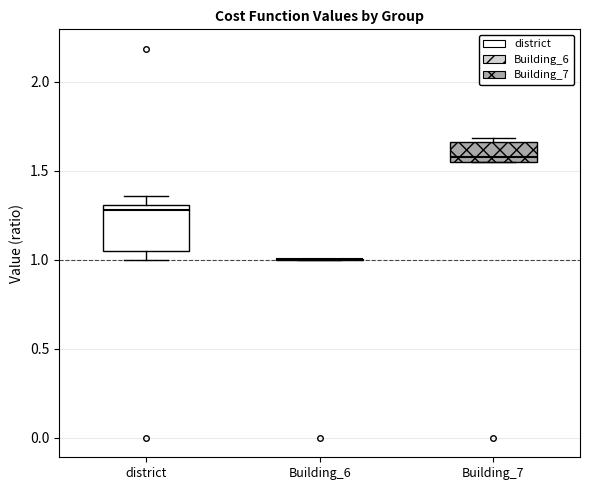

Reading left to right, read every box against the y-axis: the position of its median line, the range the box covers, and the ends of its whiskers. The values are not printed on the chart, so give them approximately, as read against the axis.

district: median 1.30 (just below the box's upper edge), box 1.05 to 1.30, whiskers 1.00 to 1.35
Building_6: box collapsed to a line at 1.00, whiskers 1.00 to 1.00
Building_7: median 1.60, box 1.55 to 1.65, whiskers 1.55 to 1.70